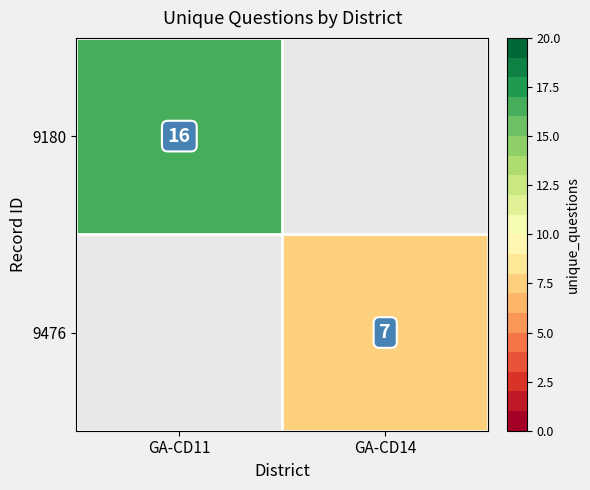

The 9476 series shows 12 at GA-CD14. True or false?

False